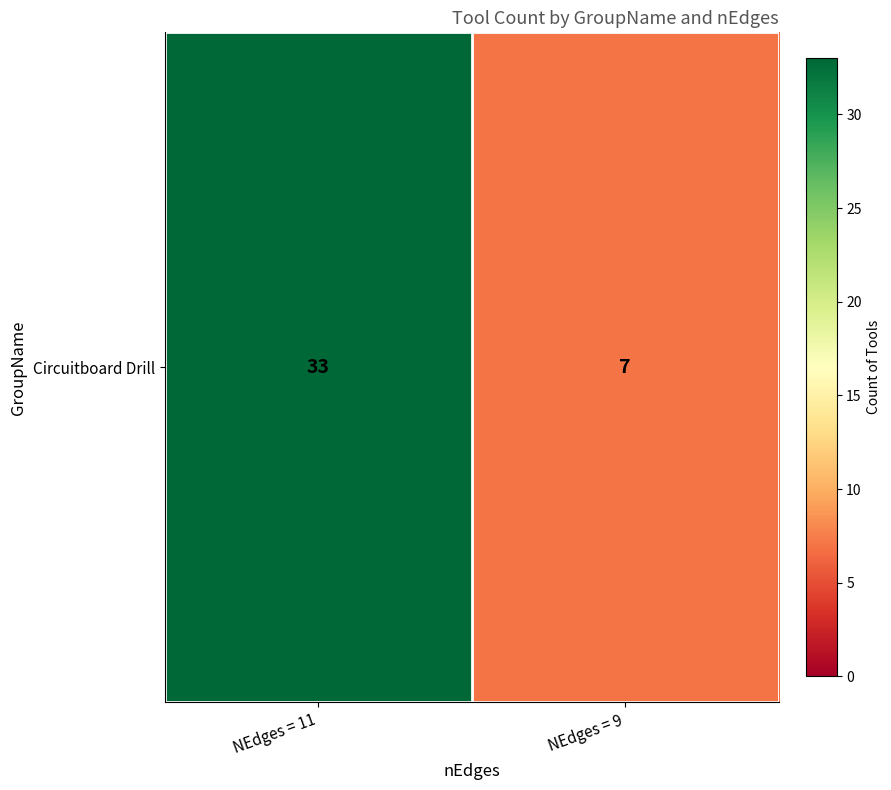

Count the values in the range 7 to 33.

2